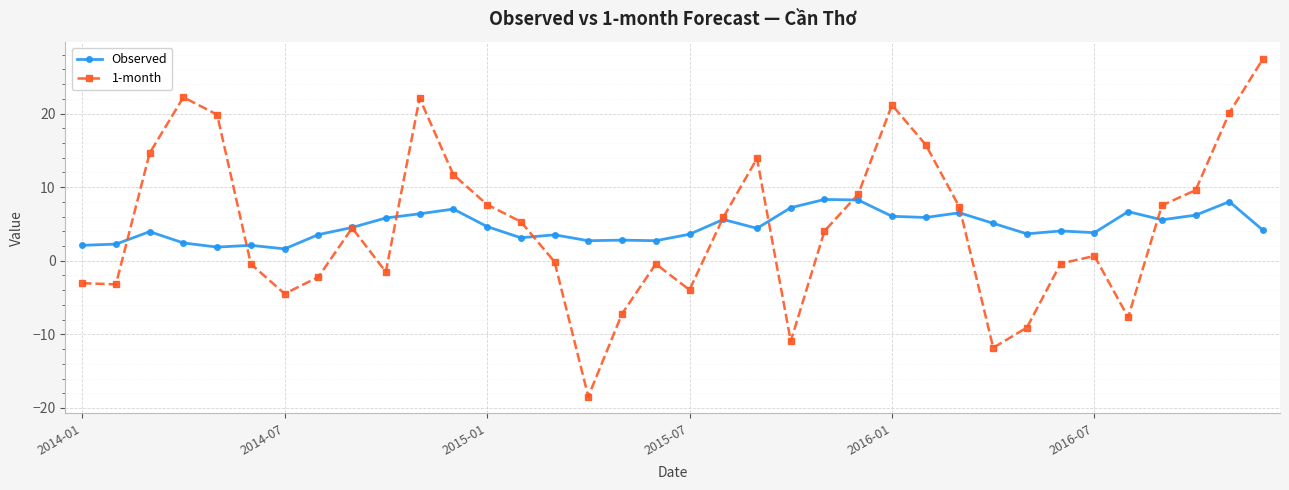

Which series has the largest range (max minus min)?

1-month